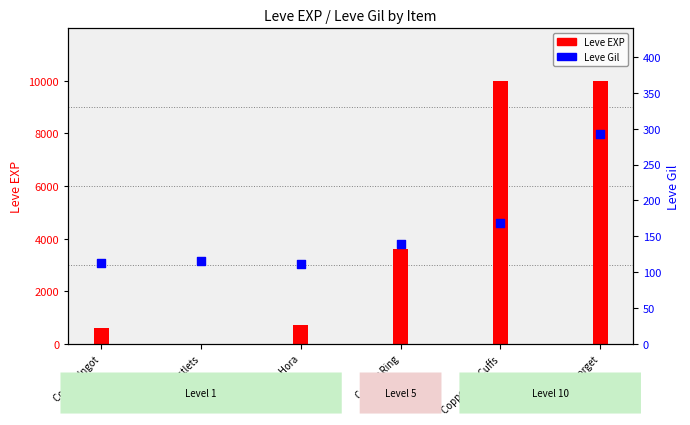

Which has a higher value, Copper Wristlets or Copper Ring?

Copper Ring